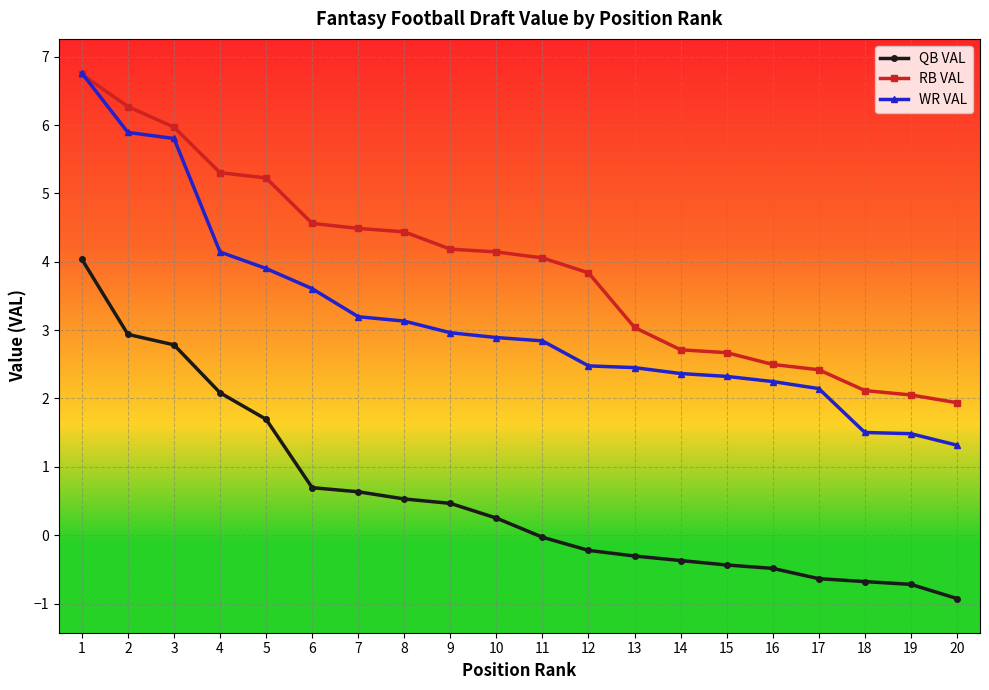

The value of RB VAL at 7 is 1.2. True or false?

False